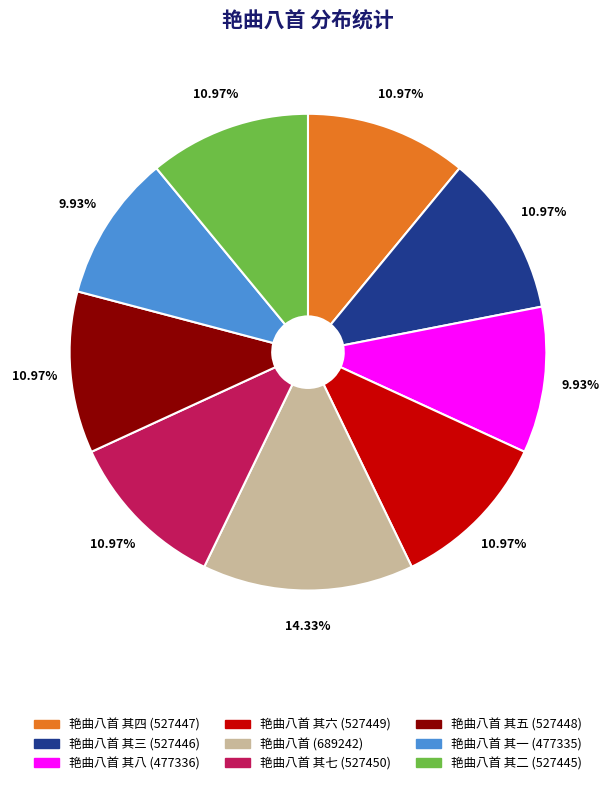

Is there a majority slice in this chart?

No